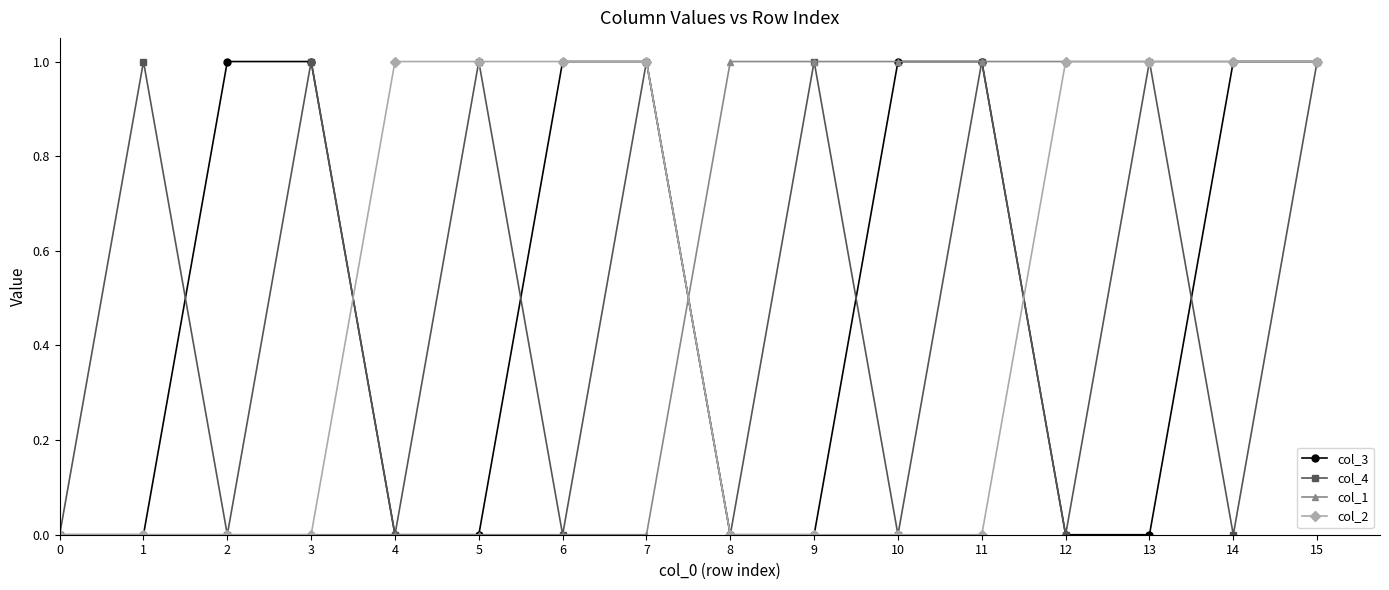

True or false: col_4 has a value of 2 at 15.

False